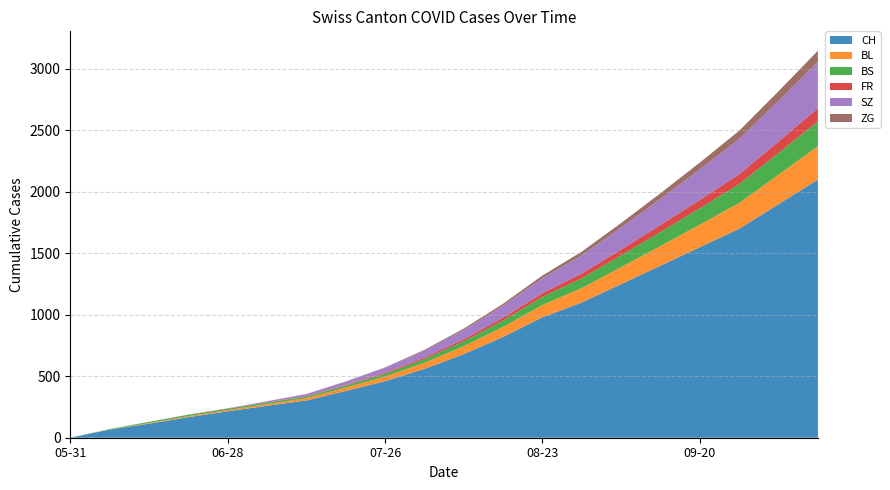

What is the highest value of the CH series?

2100